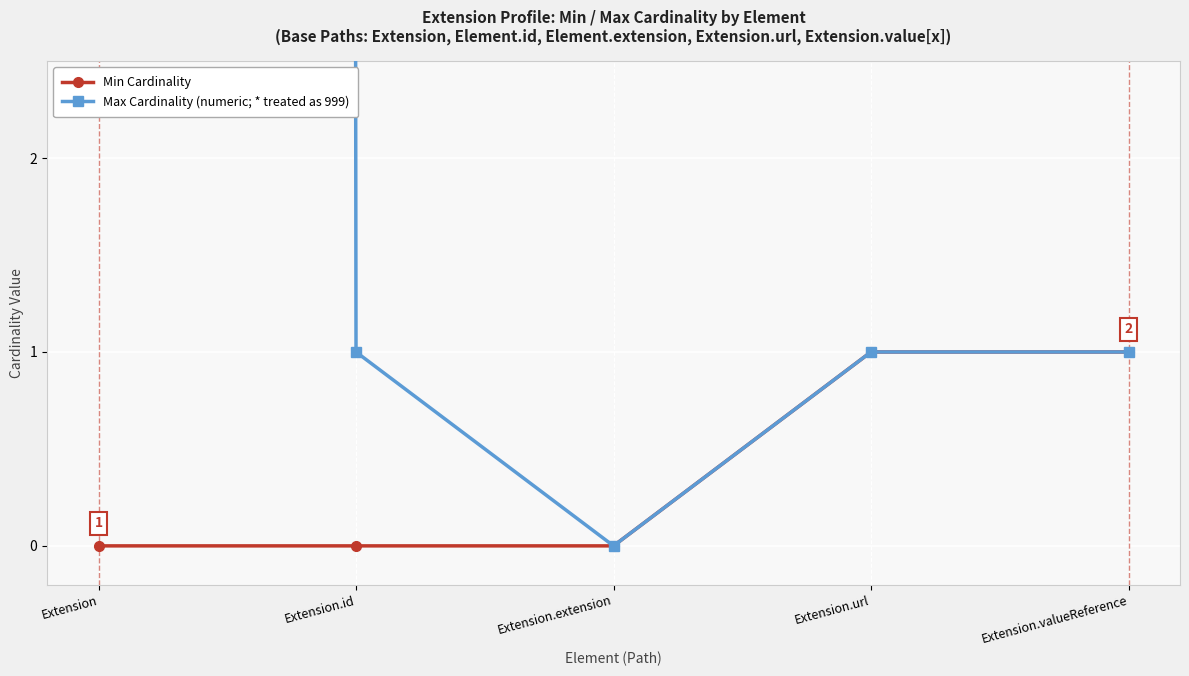

How many interior local valleys does the Max Cardinality (numeric; * treated as 999) series have?

1